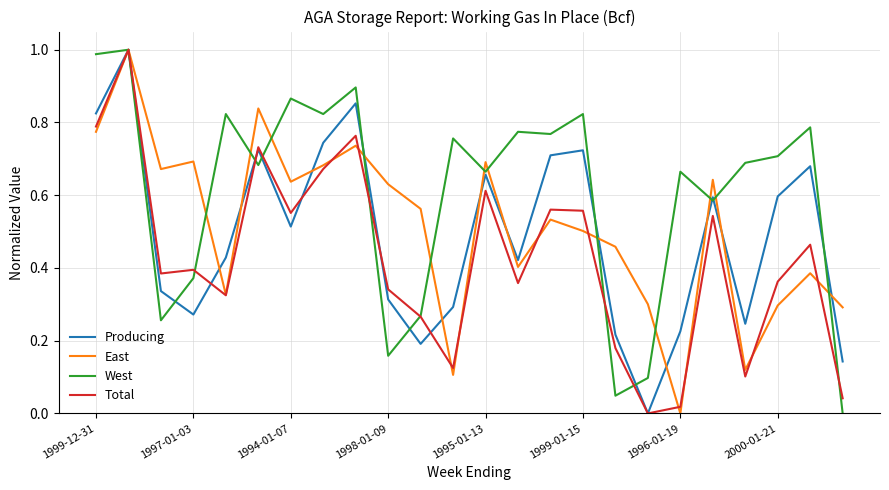

Which series has the largest total across all categories?

West